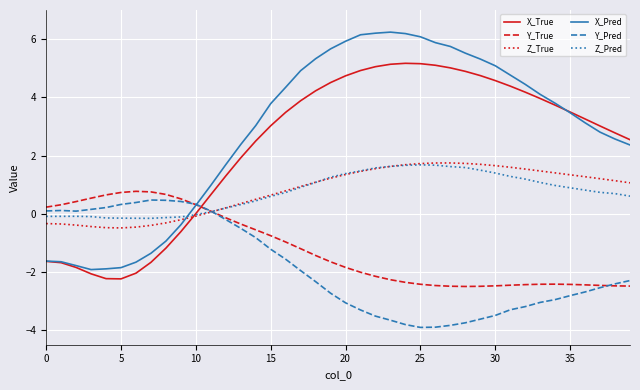

Which series has the largest range (max minus min)?

X_Pred